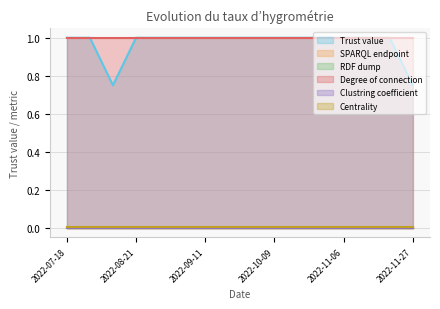

At which label is Trust value closest to 0?

2022-08-07